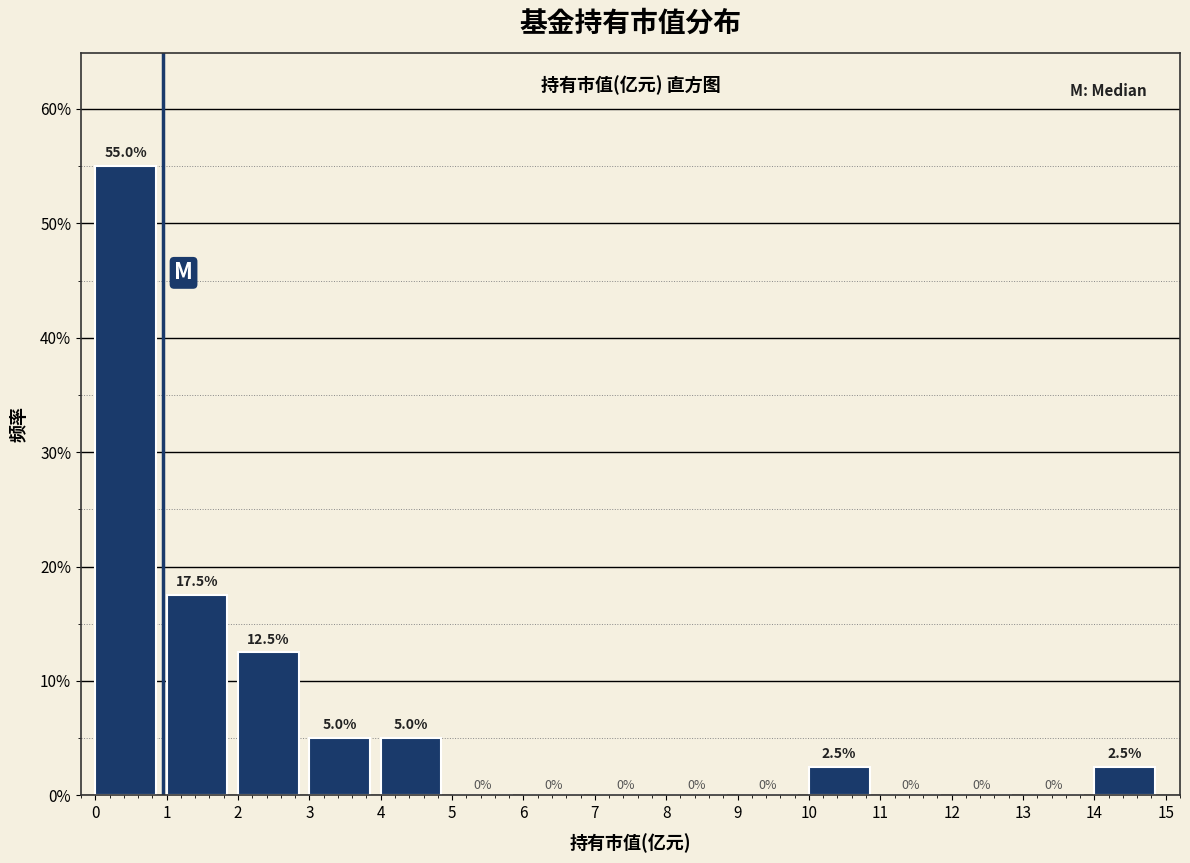

Over which range of the x-axis is the bar tallest?

0 to 1